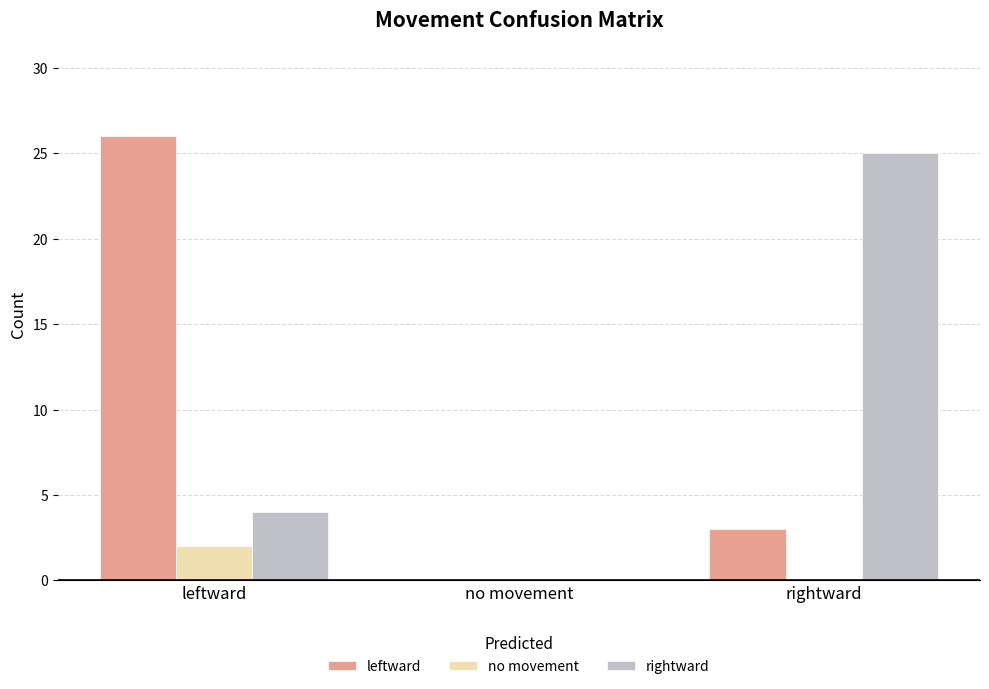

What is the total value across all series at leftward?

32